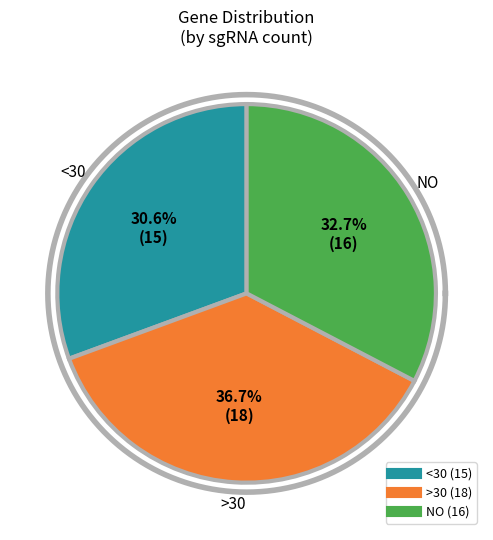

Is it true that CCR5 is 10% of the pie?

False